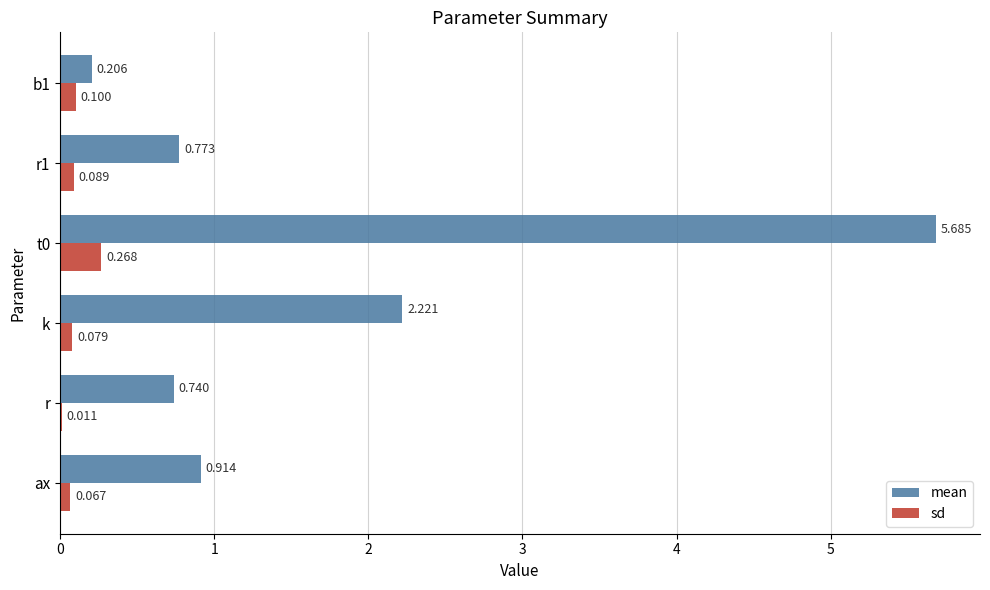

Which series has the largest total across all categories?

mean